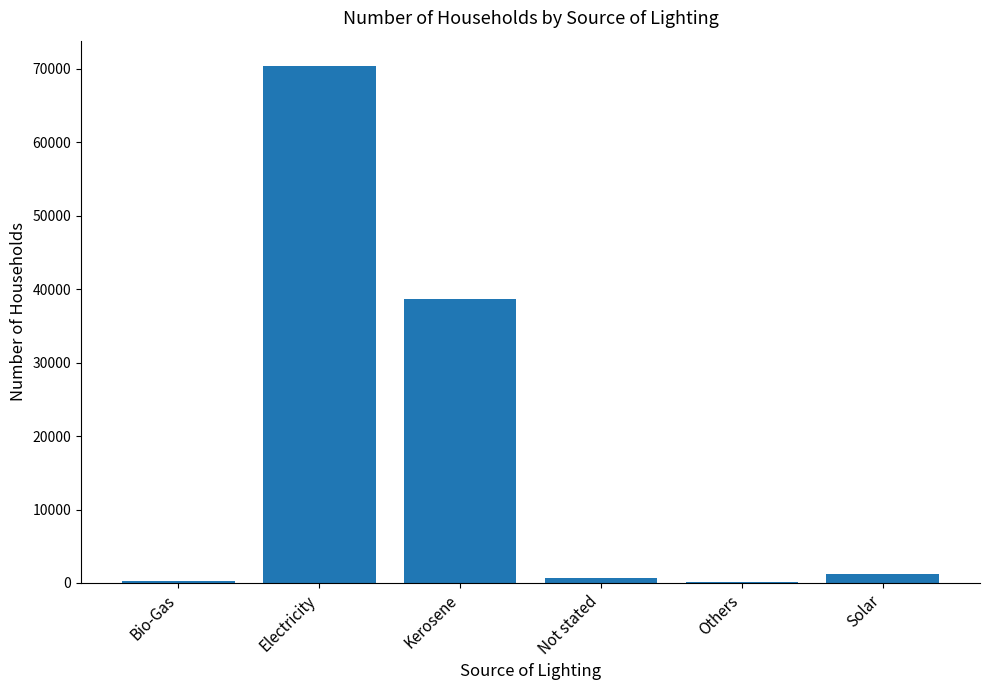

What is the sum of all values?

111298